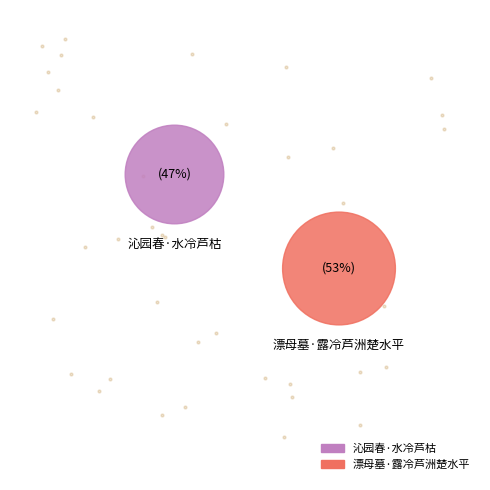

Combined, do 沁园春·水冷芦枯 and 漂母墓·露冷芦洲楚水平 account for over 50%?

Yes